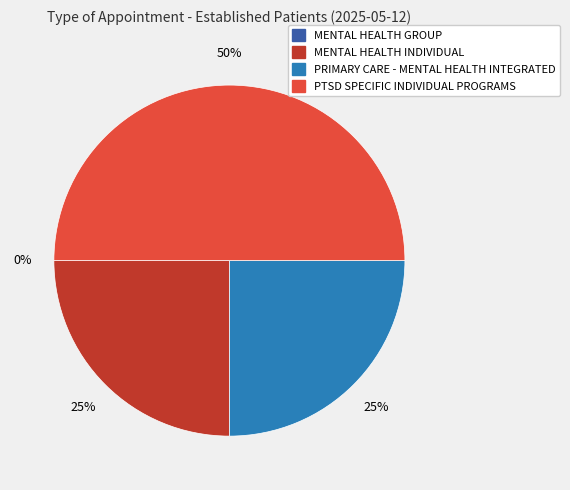

Rank the categories by value from lowest to highest.

MENTAL HEALTH GROUP, MENTAL HEALTH INDIVIDUAL, PRIMARY CARE - MENTAL HEALTH INTEGRATED, PTSD SPECIFIC INDIVIDUAL PROGRAMS